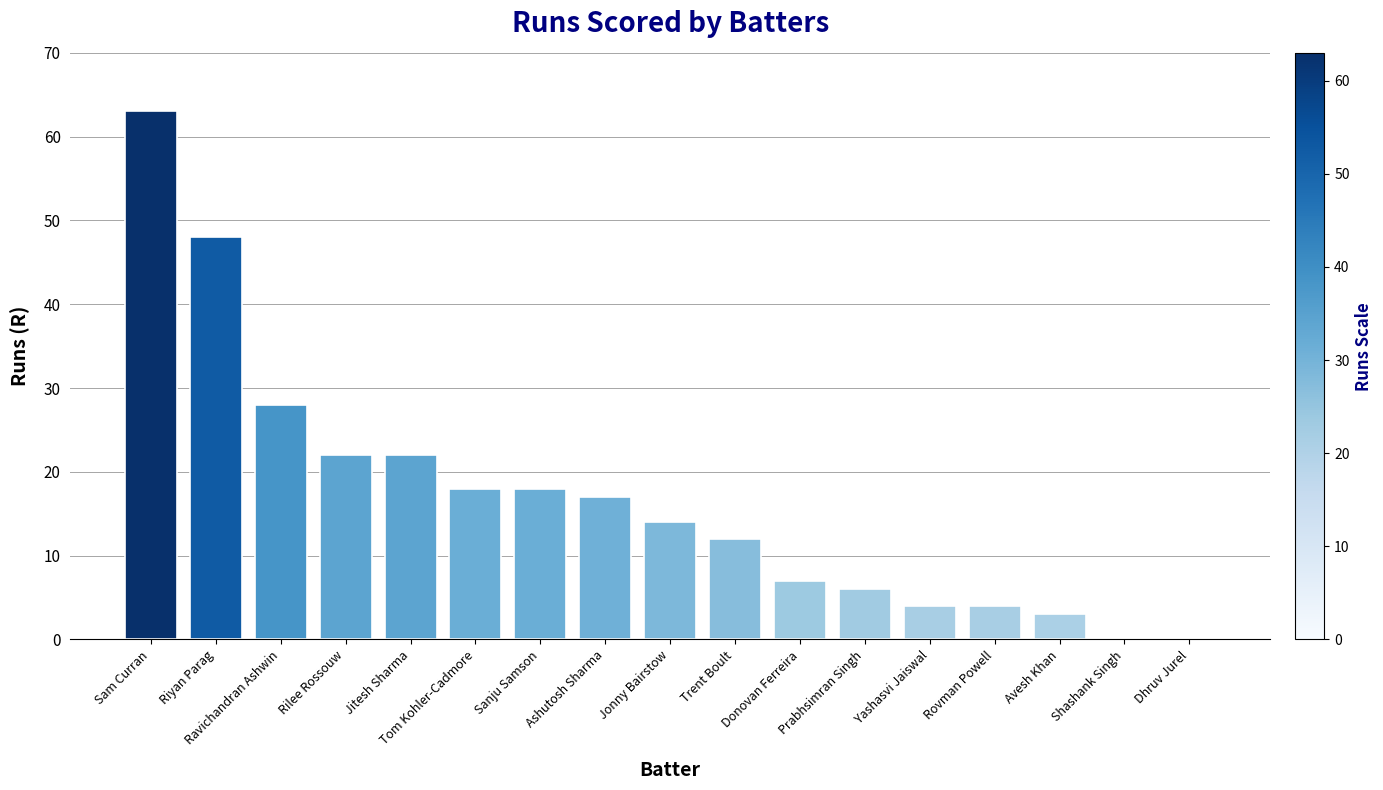

The value at Ashutosh Sharma is 23. True or false?

False